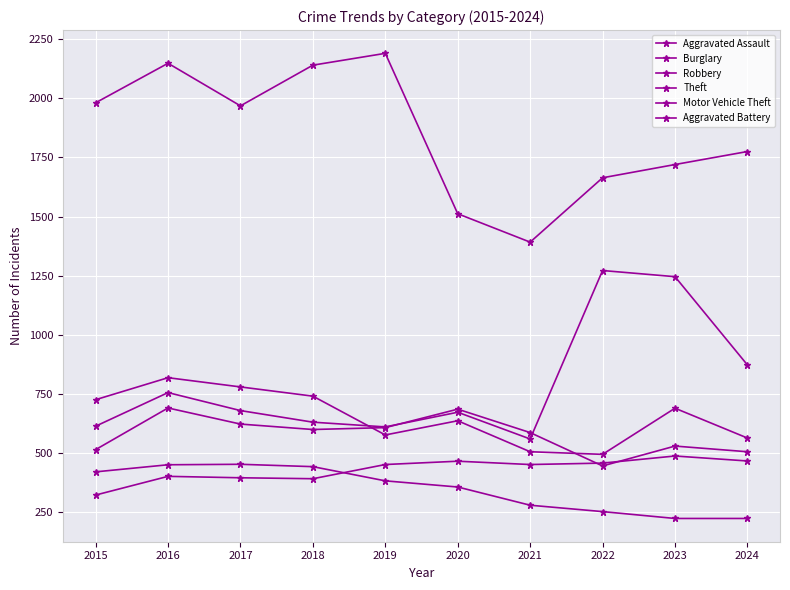

How many values in the Aggravated Assault series are below 452?

4